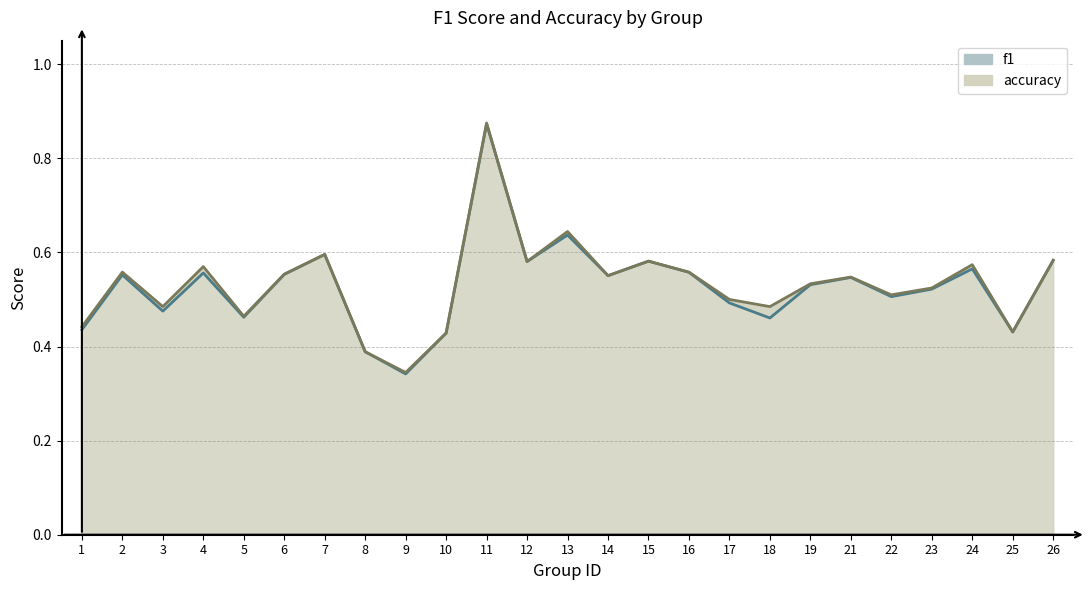

Rank the categories by accuracy value from highest to lowest.

11, 13, 7, 26, 15, 12, 24, 4, 2, 16, 6, 14, 21, 19, 23, 22, 17, 3, 18, 5, 1, 25, 10, 8, 9